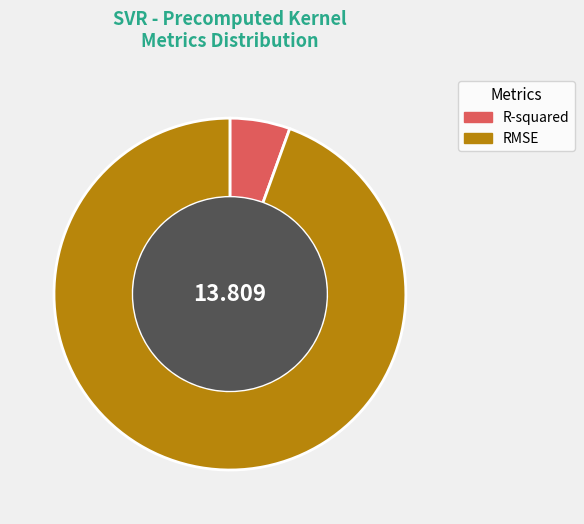

What is the smallest slice in the pie chart?

R-squared